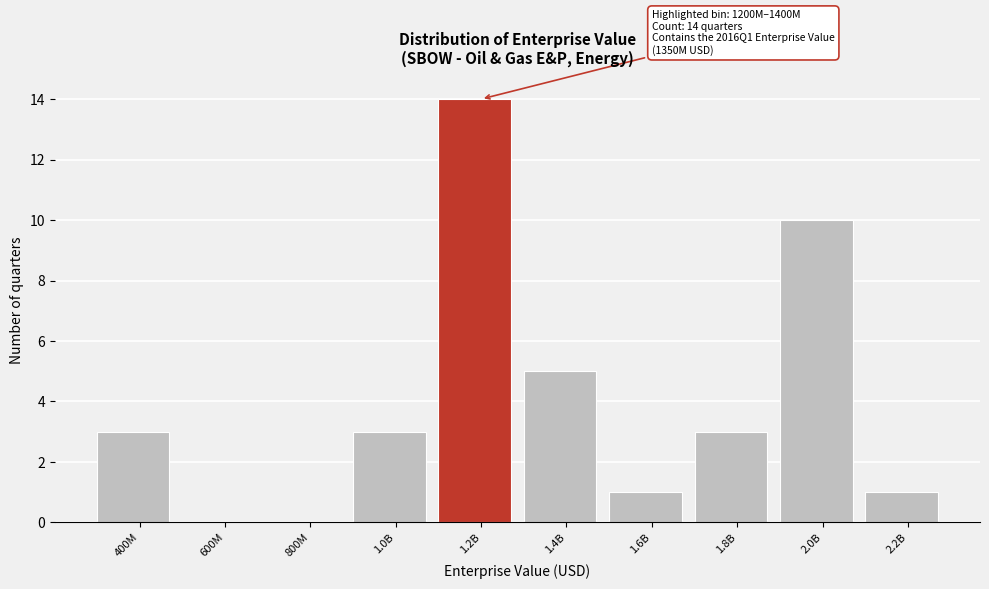

Reading left to right, list all the values displayed in this chart.

400M=3	600M=0	800M=0	1.0B=3	1.2B=14	1.4B=5	1.6B=1	1.8B=3	2.0B=10	2.2B=1